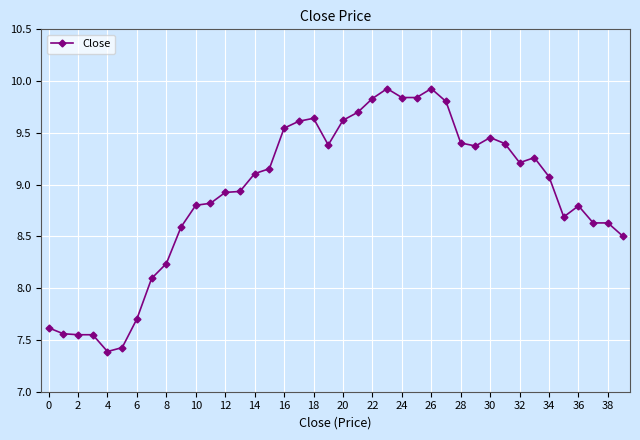

What is the difference between the maximum and minimum values?

2.5